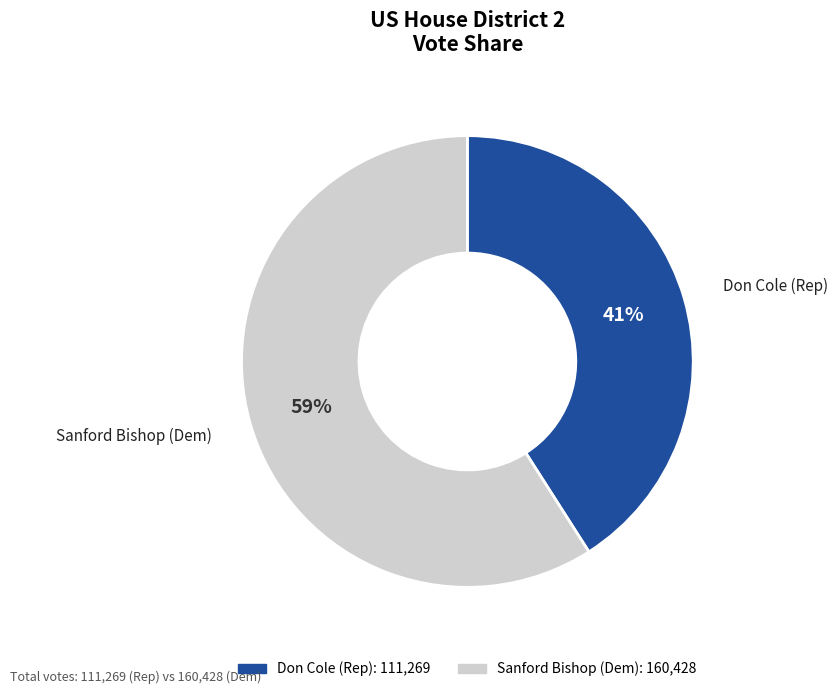

To the nearest percent, what is the difference between the largest and smallest slice percentages?

18%